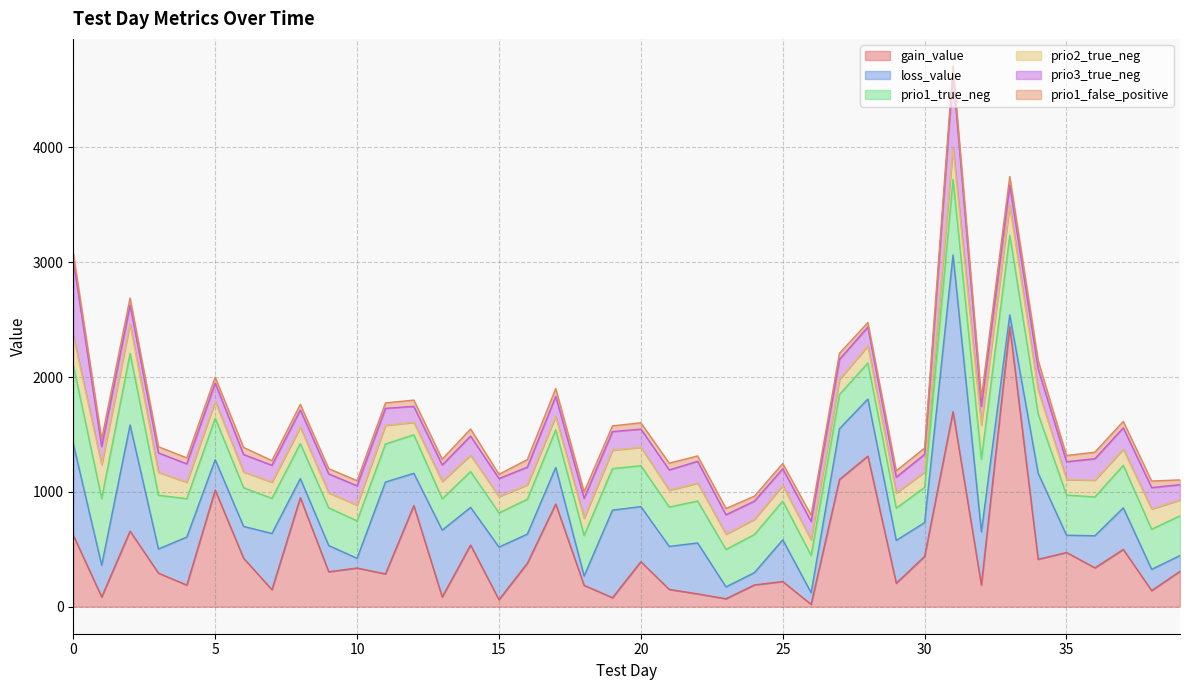

In gain_value, how many points are higher than both neighbors (excluding endpoints)?

14